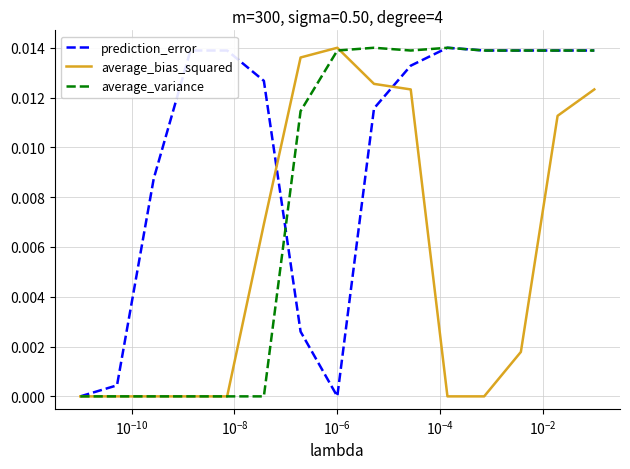

List the series in order of their overall mean, lowest first.

average_bias_squared, average_variance, prediction_error